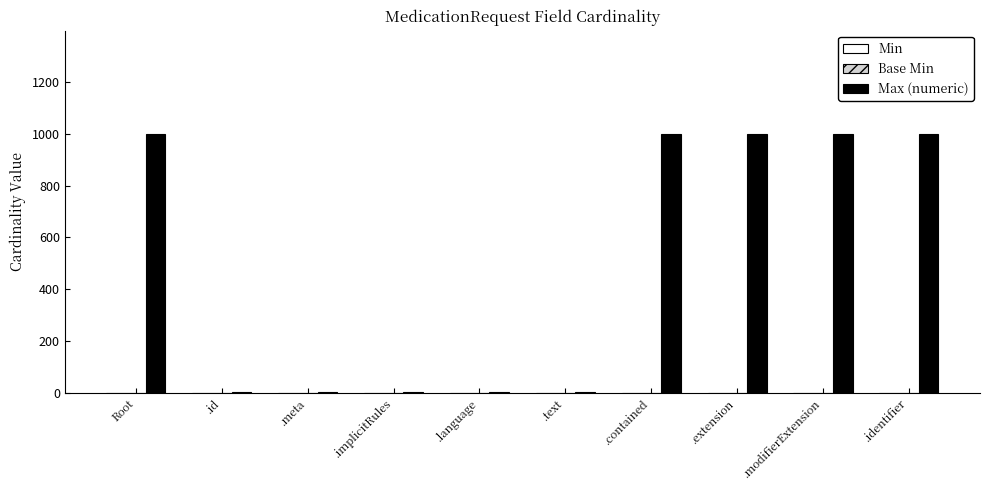

Which has a higher value, .text or .contained?

.contained